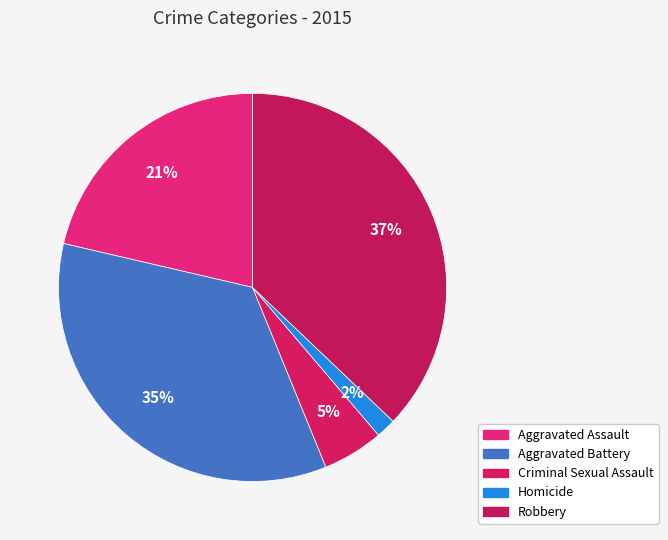

To the nearest percent, what percentage of the pie is Robbery?

37%